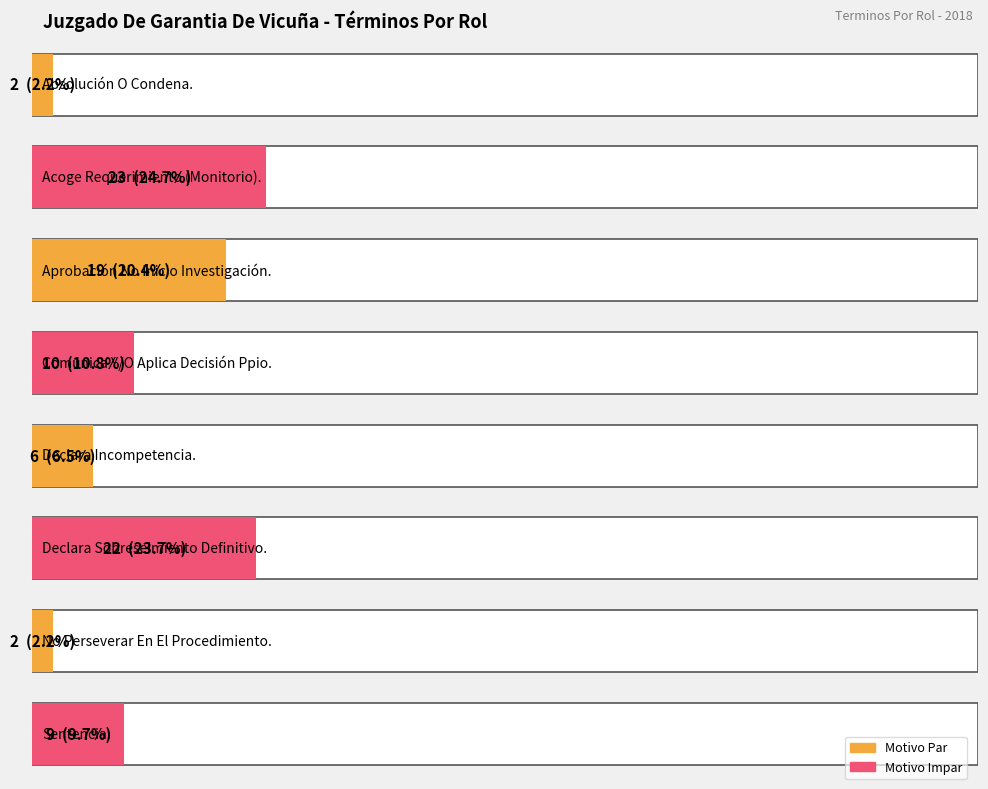

List the labels in order of value, smallest first.

Absolución O Condena., No Perseverar En El Procedimiento., Declara Incompetencia., Sentencia., Comunica Y/O Aplica Decisión Ppio., Aprobación No Inicio Investigación., Declara Sobreseimiento Definitivo., Acoge Requerimiento (Monitorio).